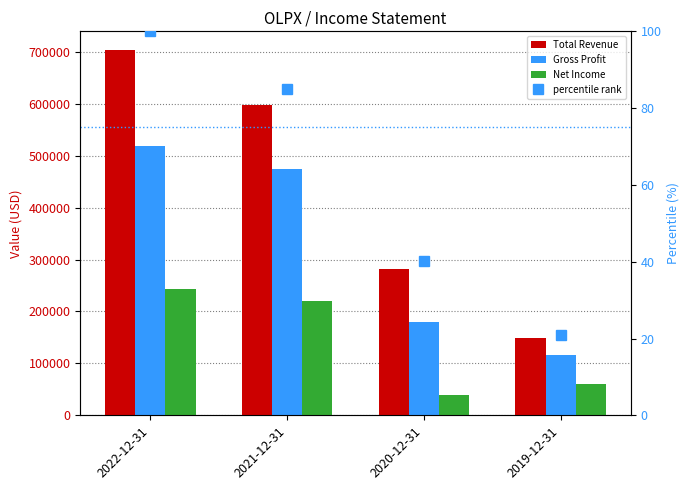

Is it true that percentile rank equals 85.0 at 2021-12-31?

True